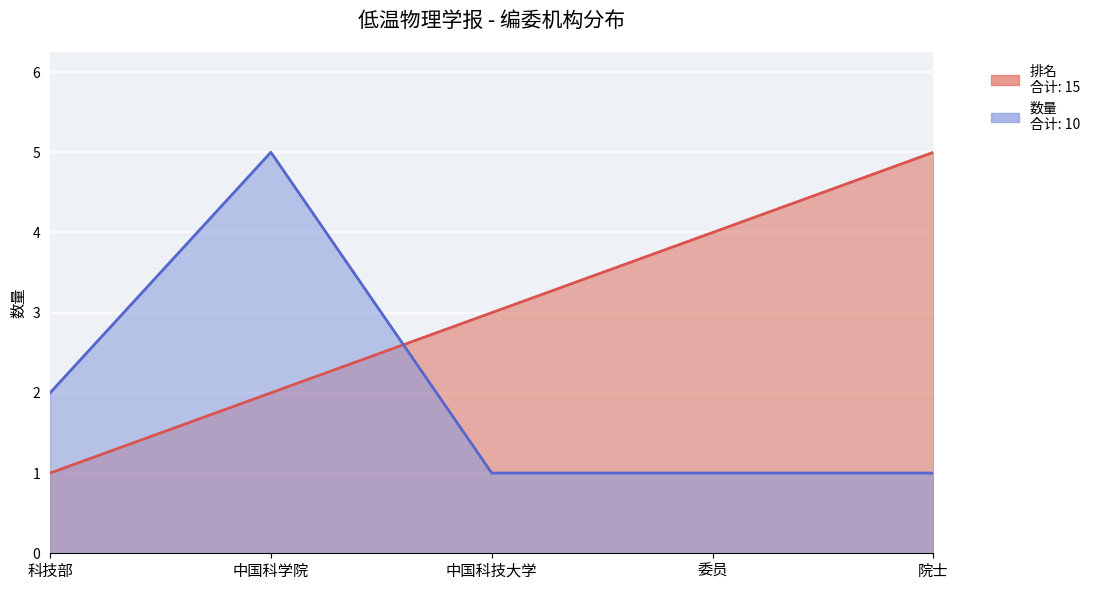

What is the smallest value displayed?

1